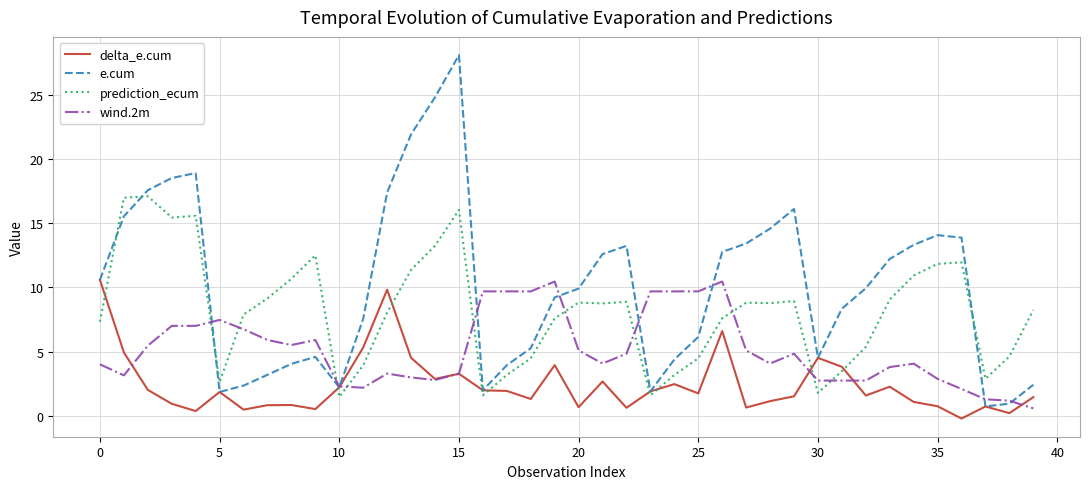

Which series has the largest total across all categories?

e.cum